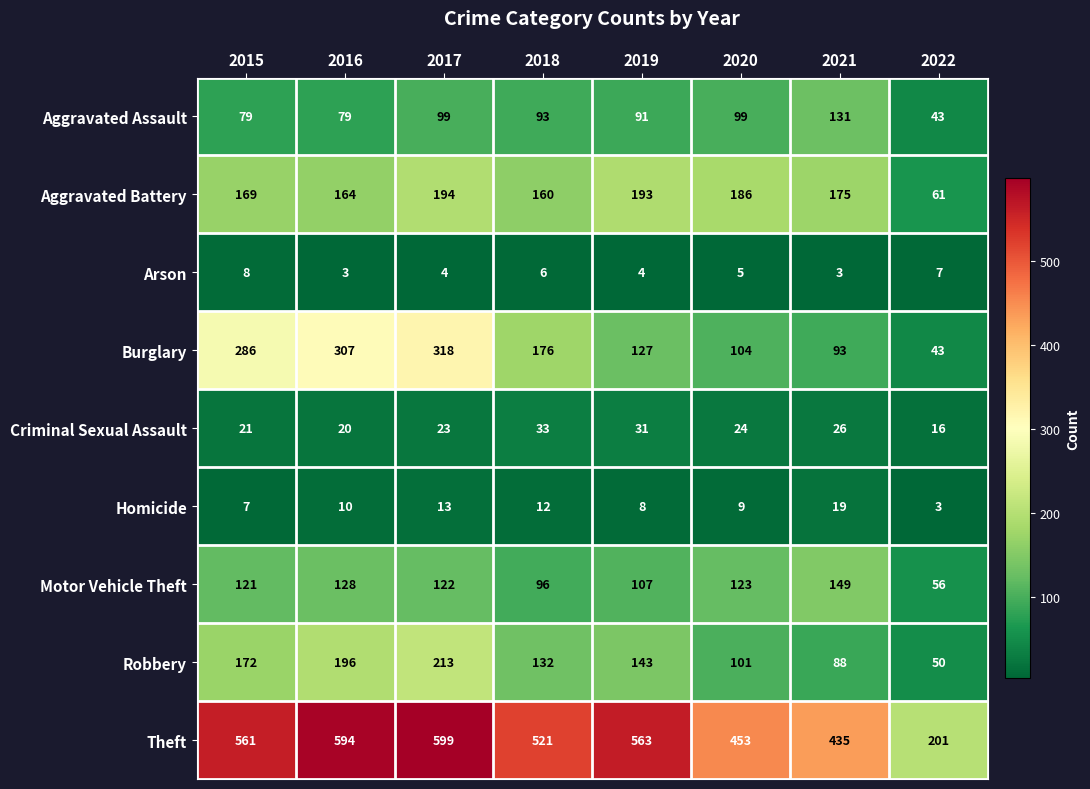

True or false: Burglary has a value of 161 at 2020.

False